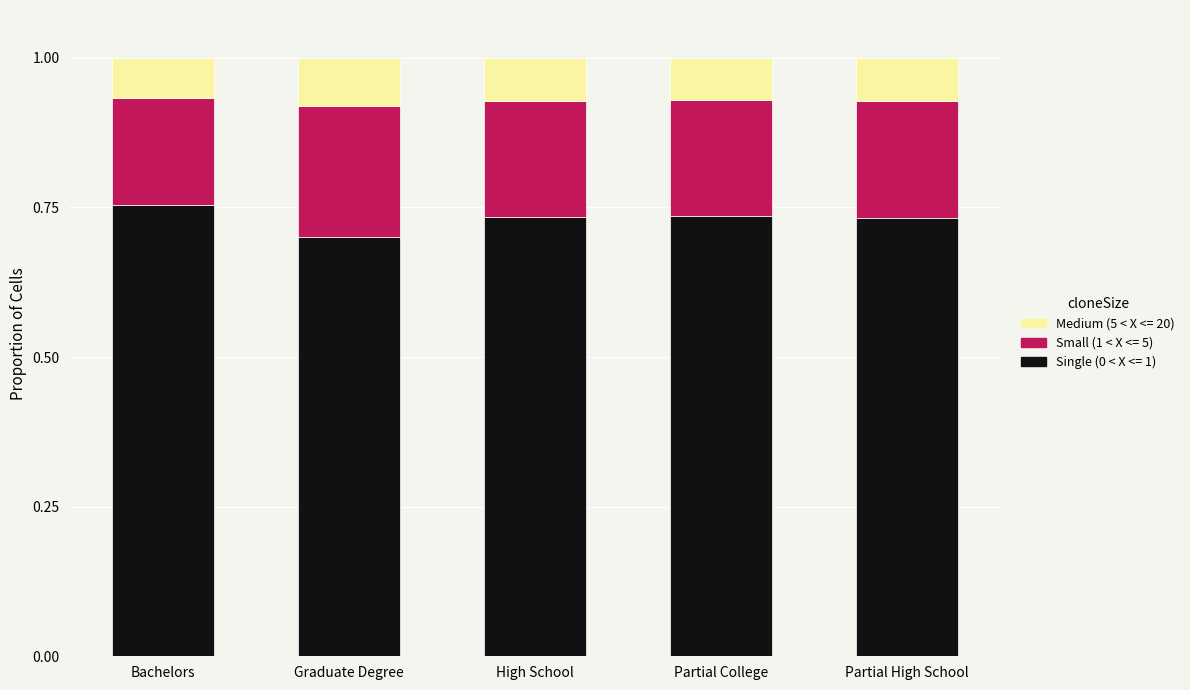

Where is Single (0 < X <= 1) nearest to the value 0?

Graduate Degree